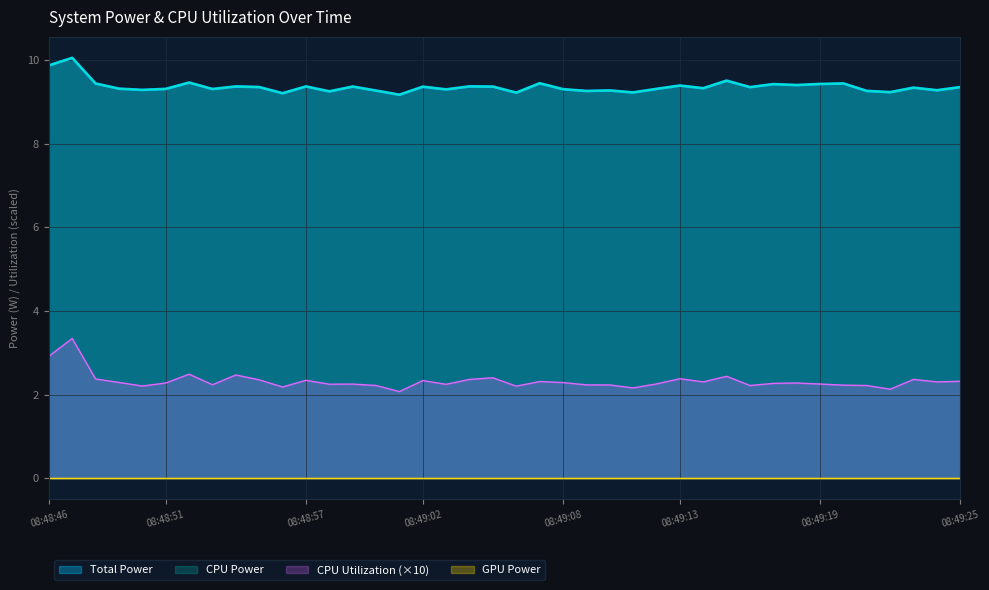

Does the chart display data point markers on the line(s)?

No